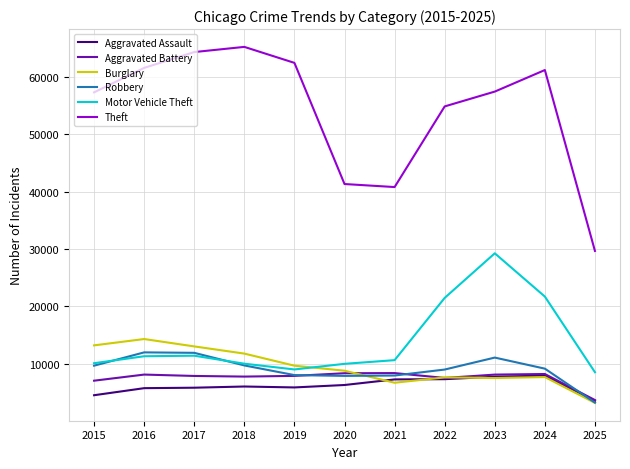

What are all the series names shown in the legend?

Aggravated Assault, Aggravated Battery, Burglary, Robbery, Motor Vehicle Theft, Theft